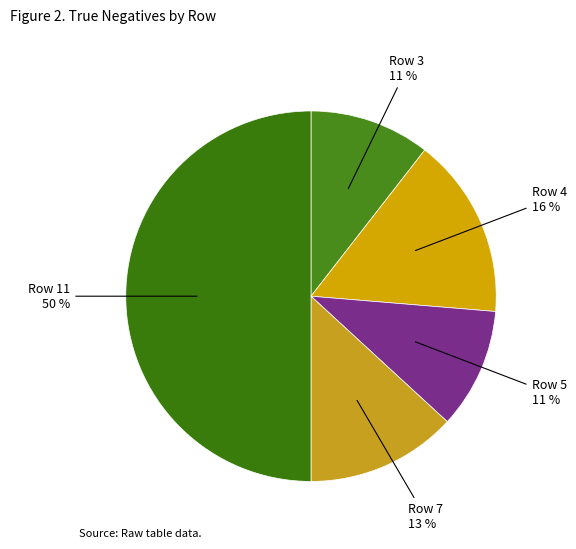

How many slices are in this pie chart?

5